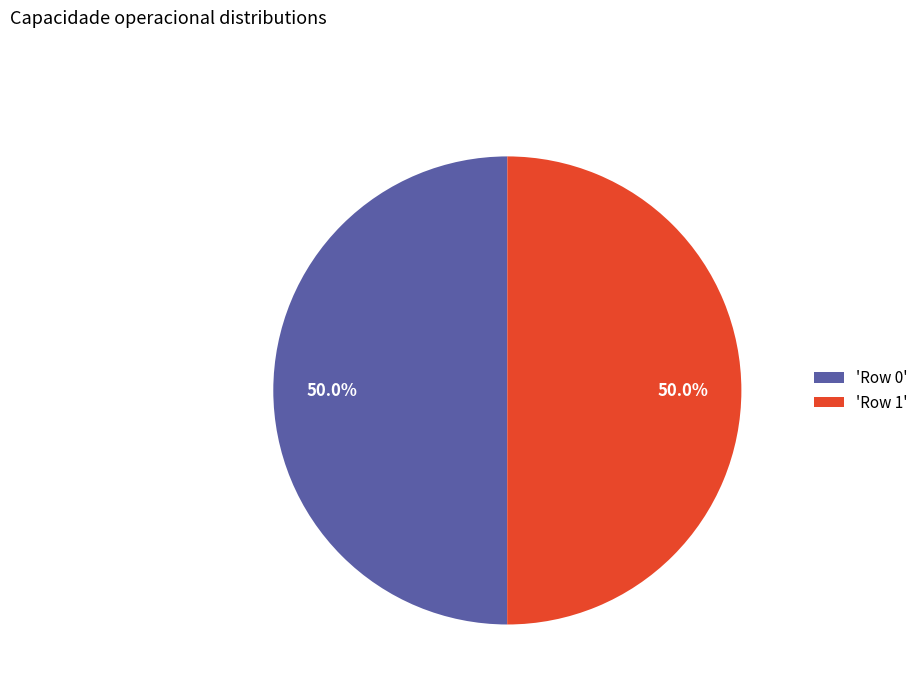

What percentage do 'Row 1' and 'Row 0' together represent?

100.0%